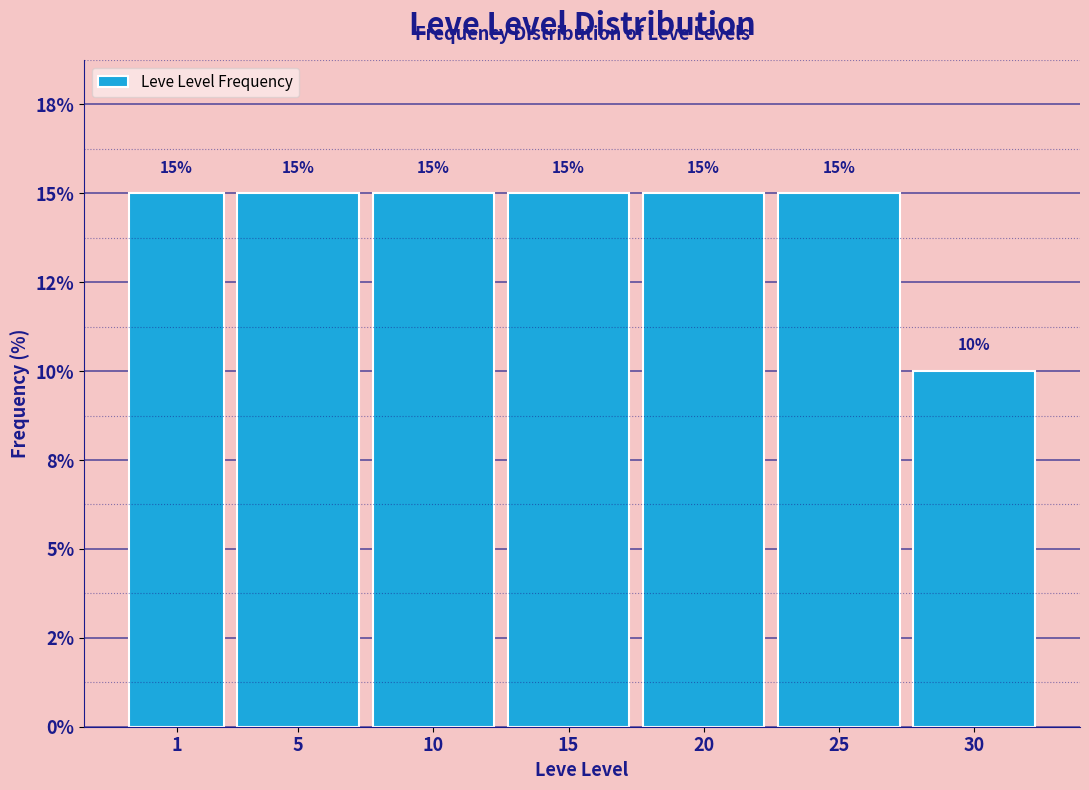

Does the chart contain any negative values?

No